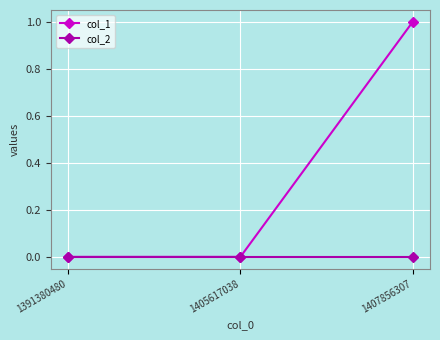

Count the col_1 values in the range 0 to 1.

3